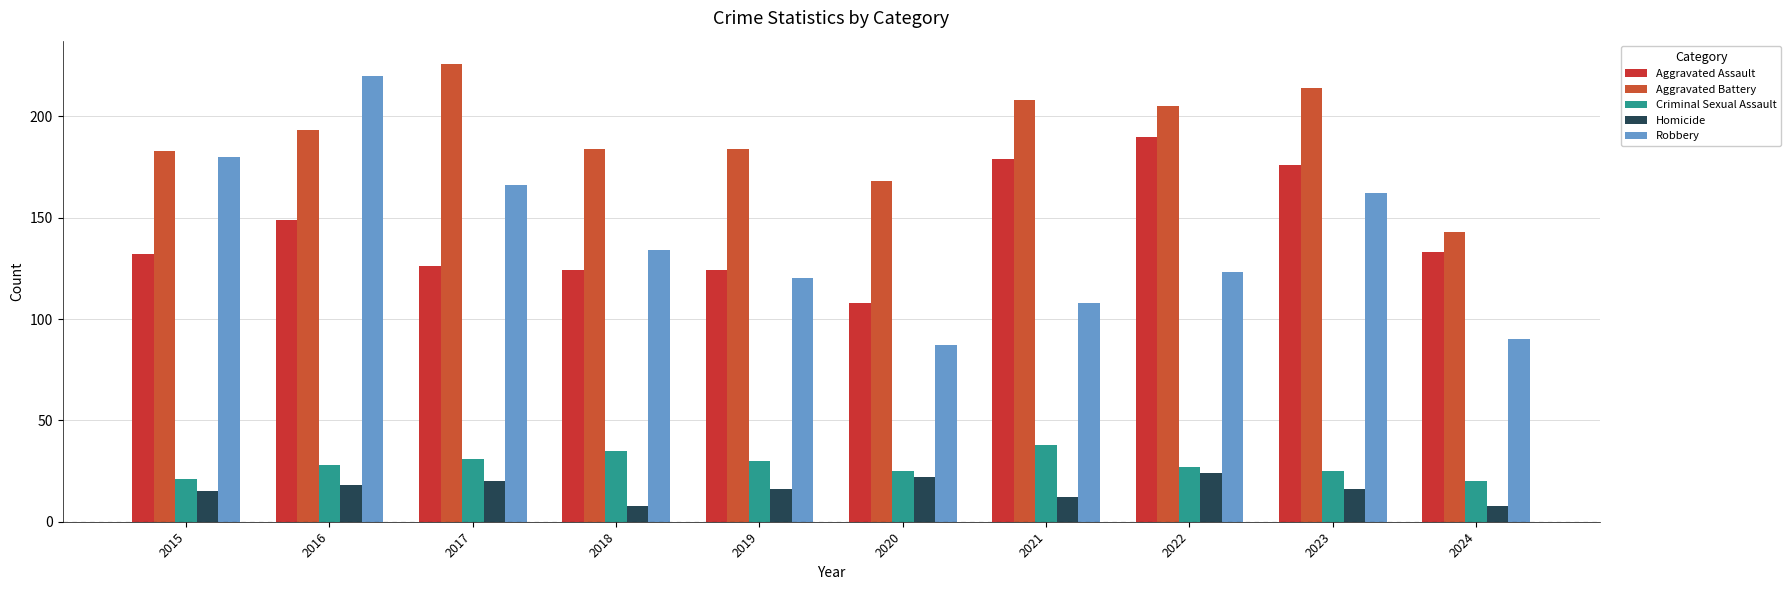

What is the lowest value of the Robbery series?

87